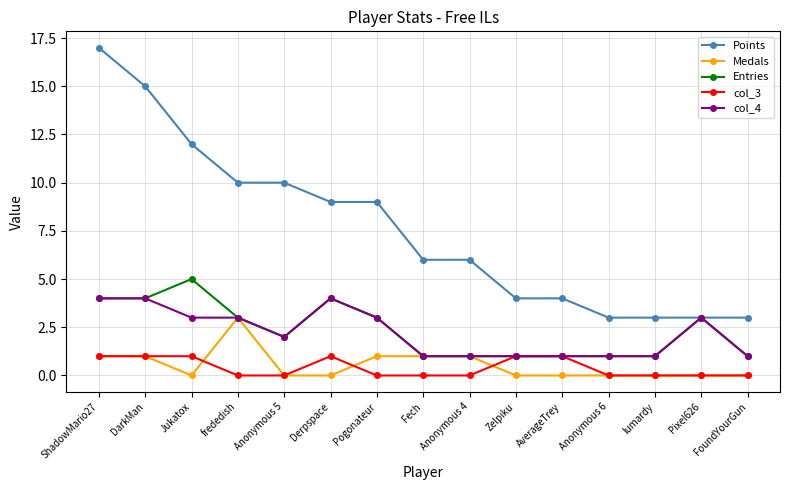

Reading right to left, list all the values displayed in this chart.

Points: 3	3	3	3	4	4	6	6	9	9	10	10	12	15	17
Medals: 0	0	0	0	0	0	1	1	1	0	0	3	0	1	1
Entries: 1	3	1	1	1	1	1	1	3	4	2	3	5	4	4
col_3: 0	0	0	0	1	1	0	0	0	1	0	0	1	1	1
col_4: 1	3	1	1	1	1	1	1	3	4	2	3	3	4	4